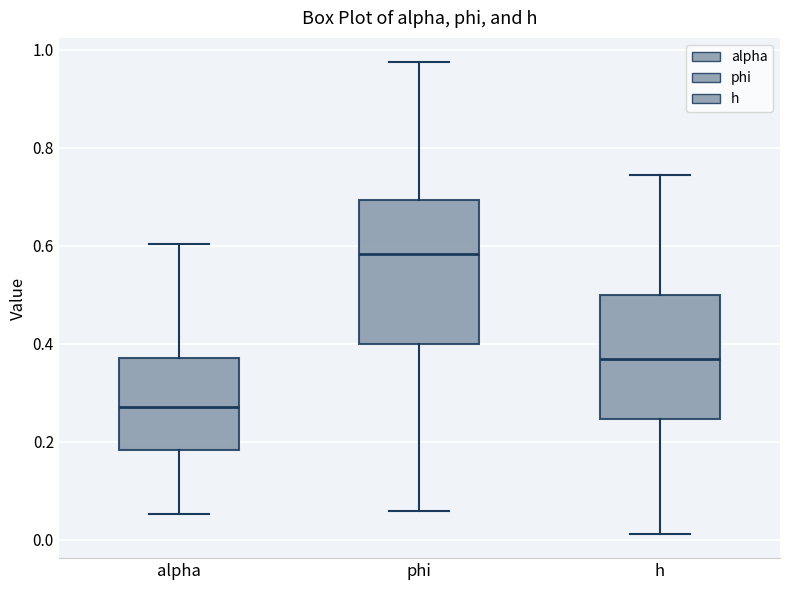

Which box's median line is the lowest?

alpha